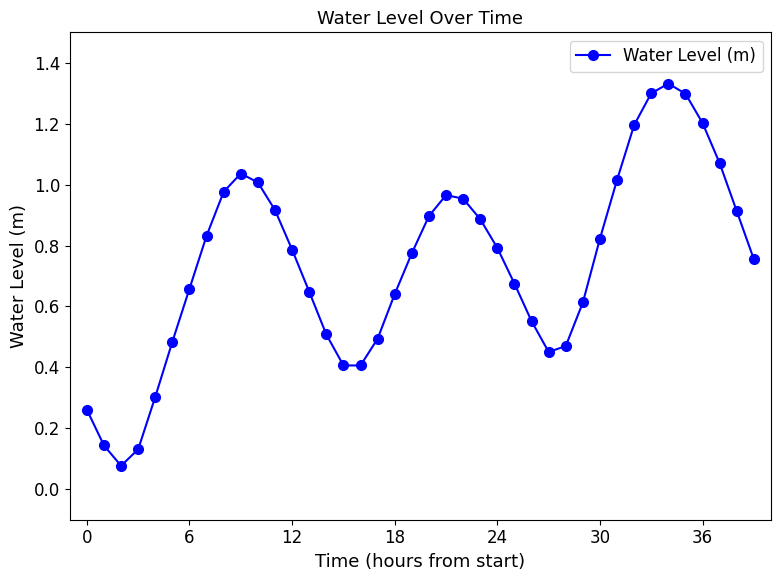

How many interior local peaks (higher than both neighbors) does the data have?

3